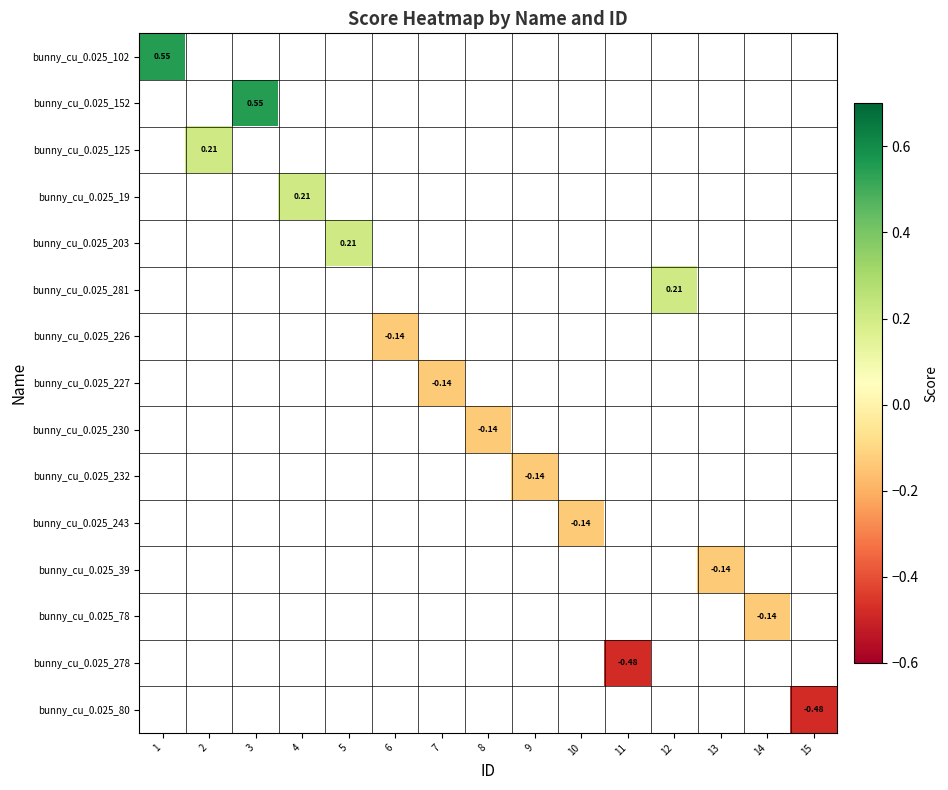

Read the bunny_cu_0.025_226 value at 6.

-0.1